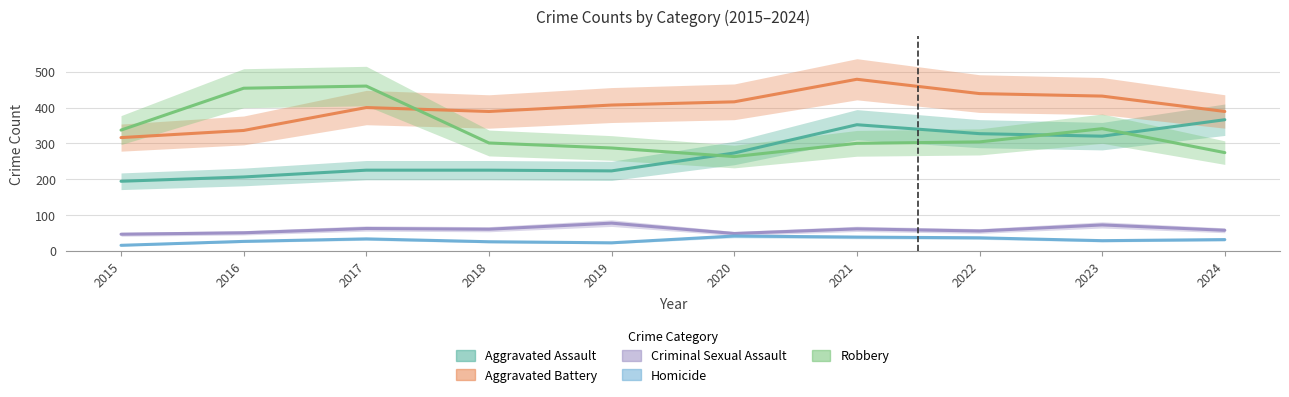

What is the spread (max minus min) of values at 2020?

375